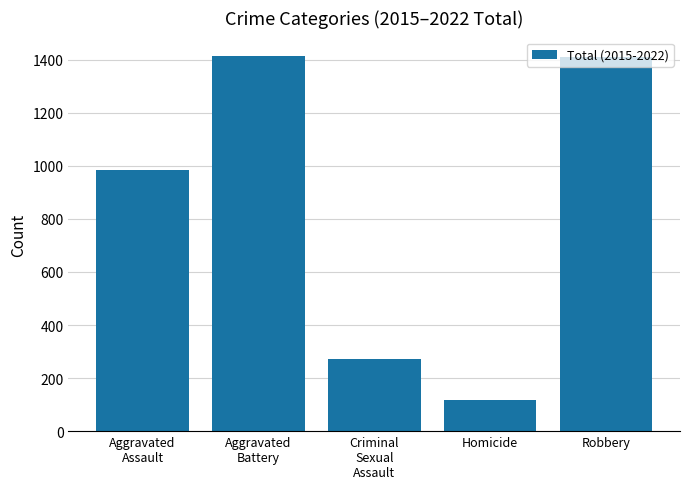

Where is the data nearest to the value 765?

Aggravated
Assault